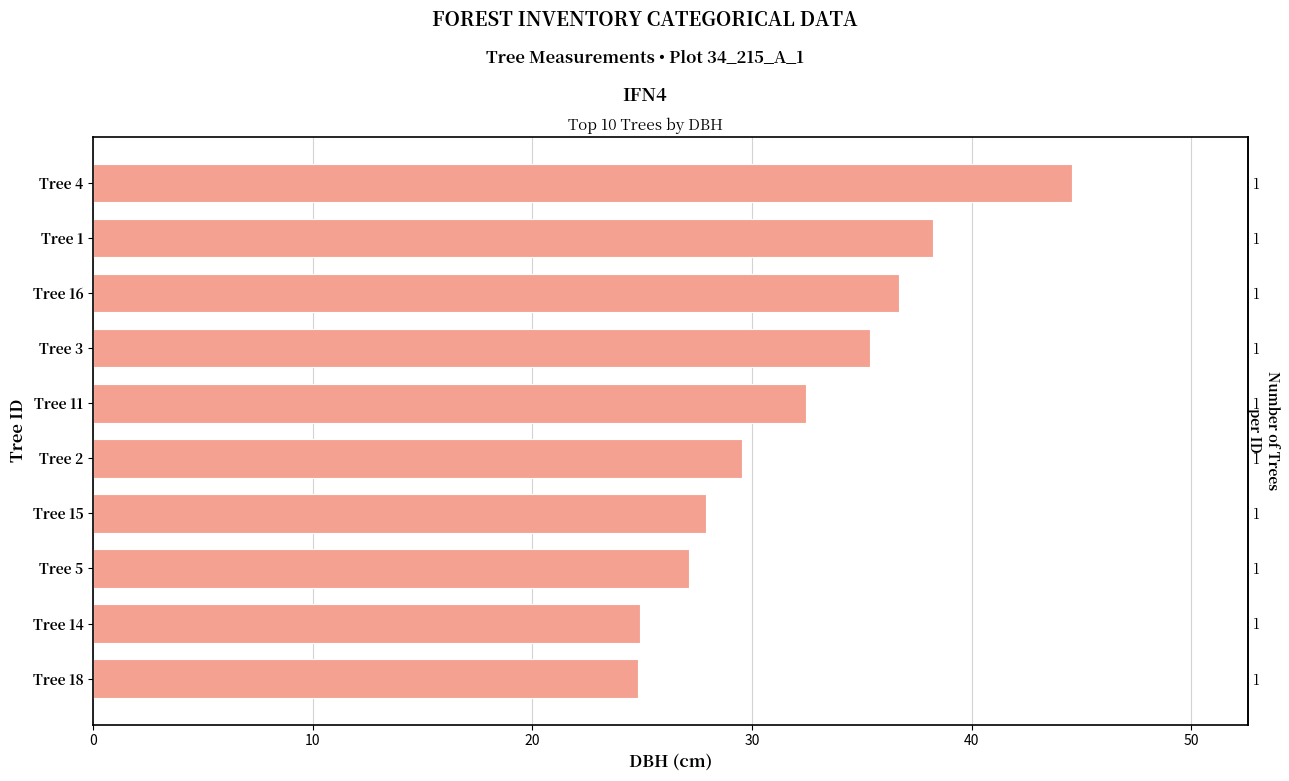

What is the sum of the values at 10 and 50?

57.4